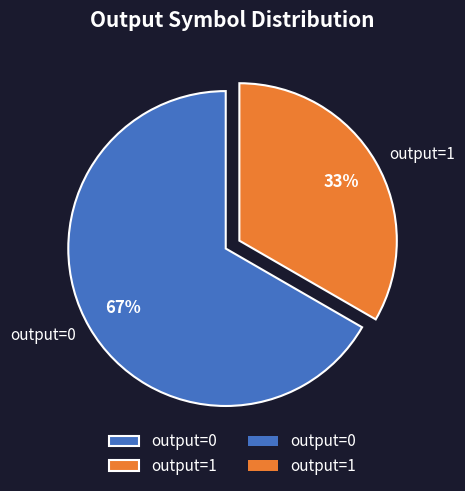

To the nearest percent, what is the combined percentage of output=1 and output=0?

100%